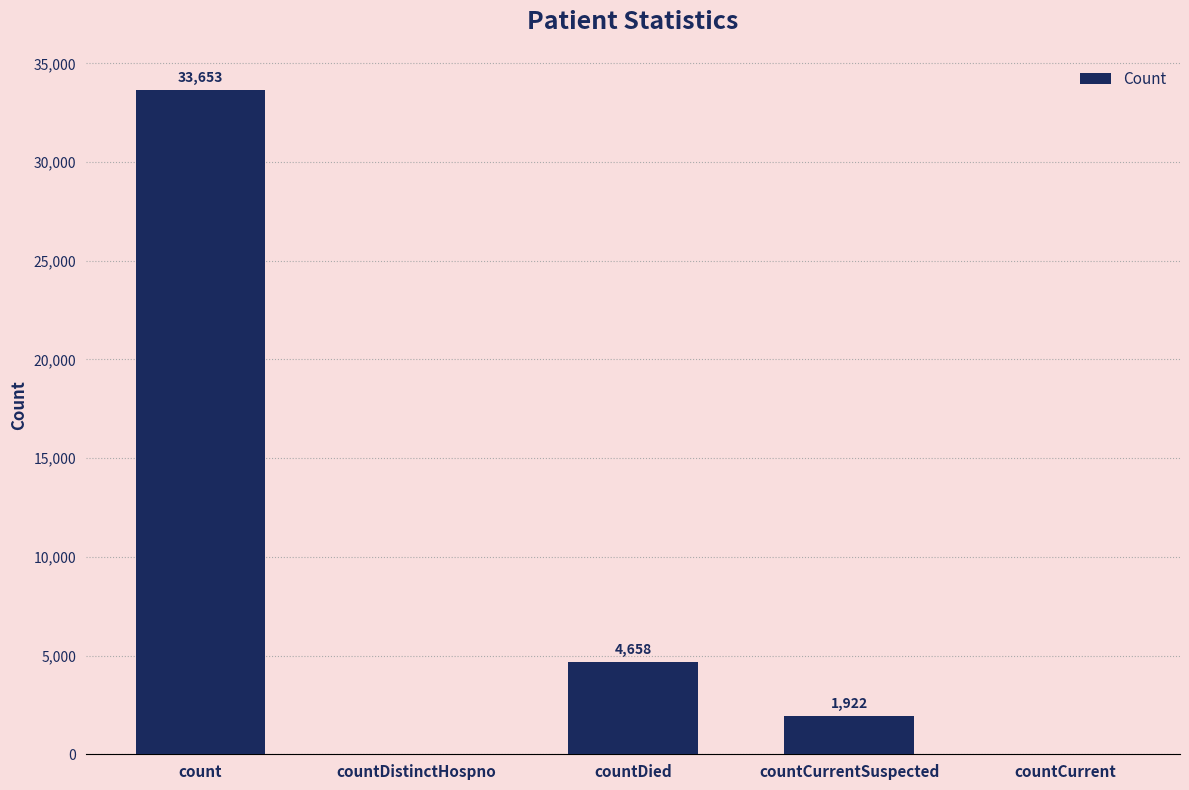

Reading right to left, transcribe all the data shown in this chart.

0	1922	4658	0	33653